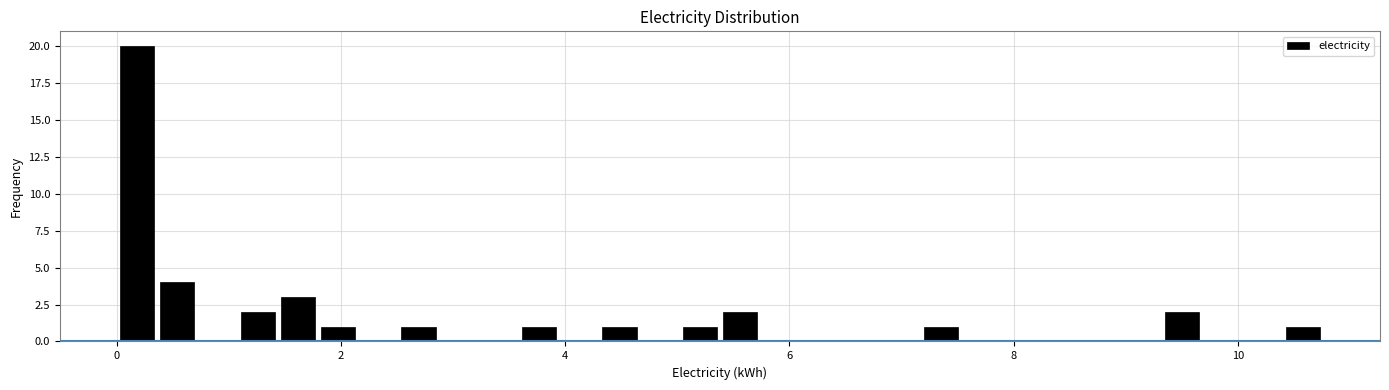

Around what value on the x-axis is the tallest bar? Give the approximate position of its centre, as read against the axis.

0.2